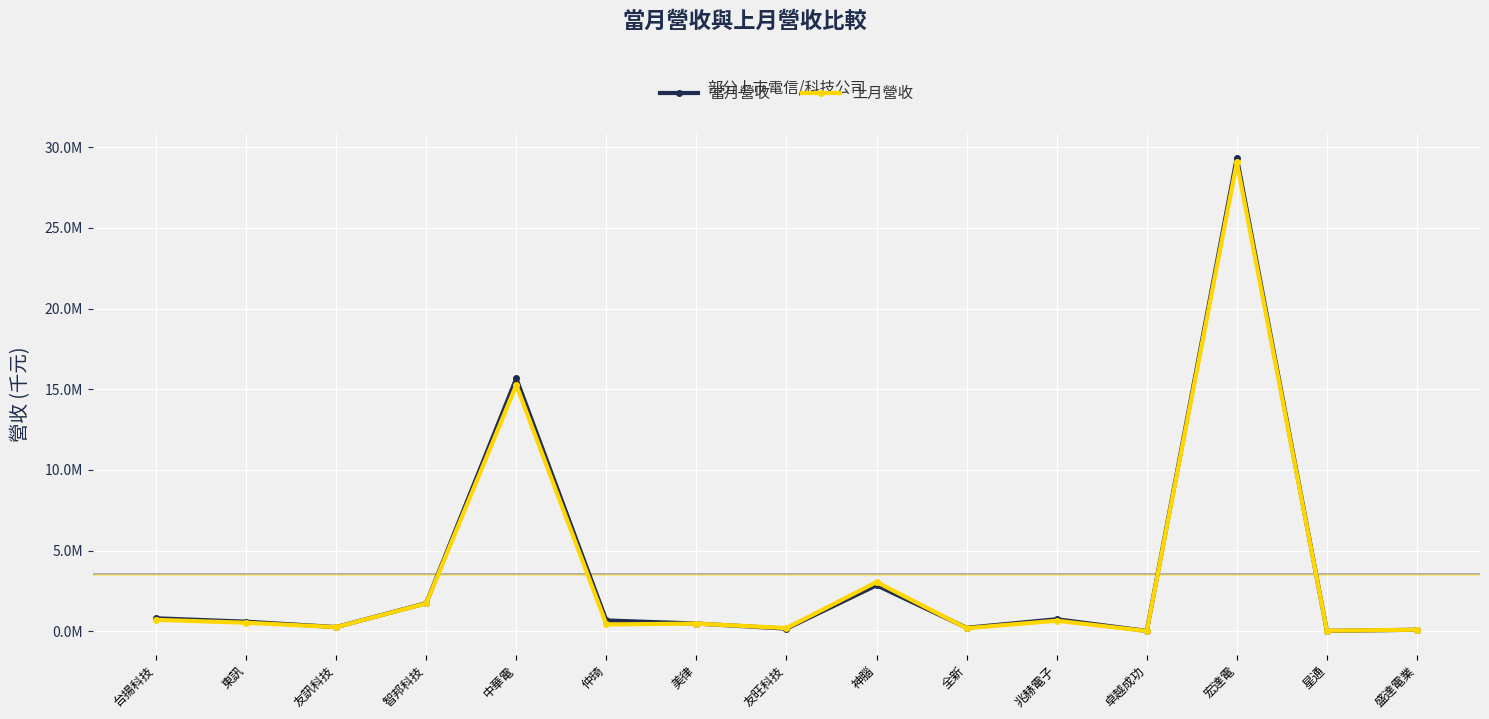

Does the chart have visible grid lines?

Yes